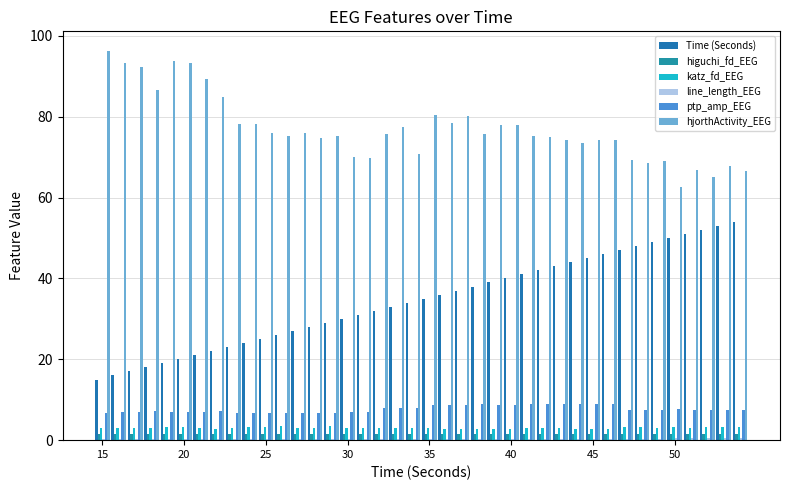

How many groups of bars are there?

40